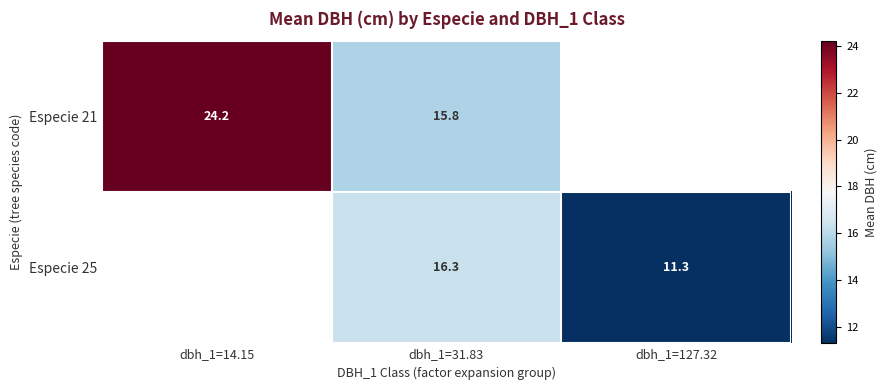

Is the value of Especie 25 at dbh_1=14.15 greater than the value of Especie 21 at dbh_1=14.15?

No